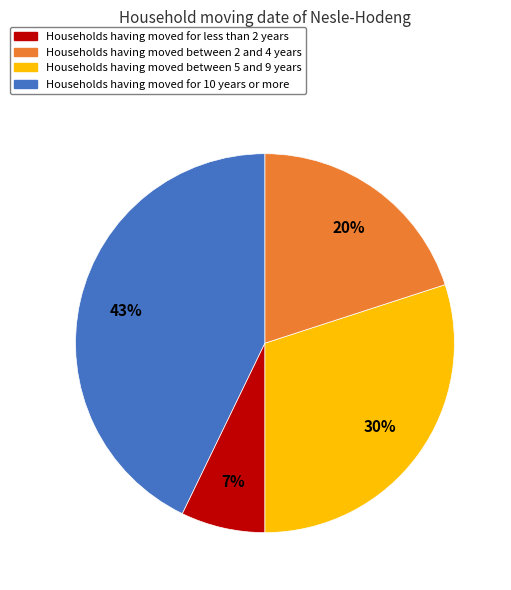

Rank the categories by value from lowest to highest.

Households having moved between 2 and 4 years, Households having moved for 10 years or more, Households having moved between 5 and 9 years, Households having moved for less than 2 years